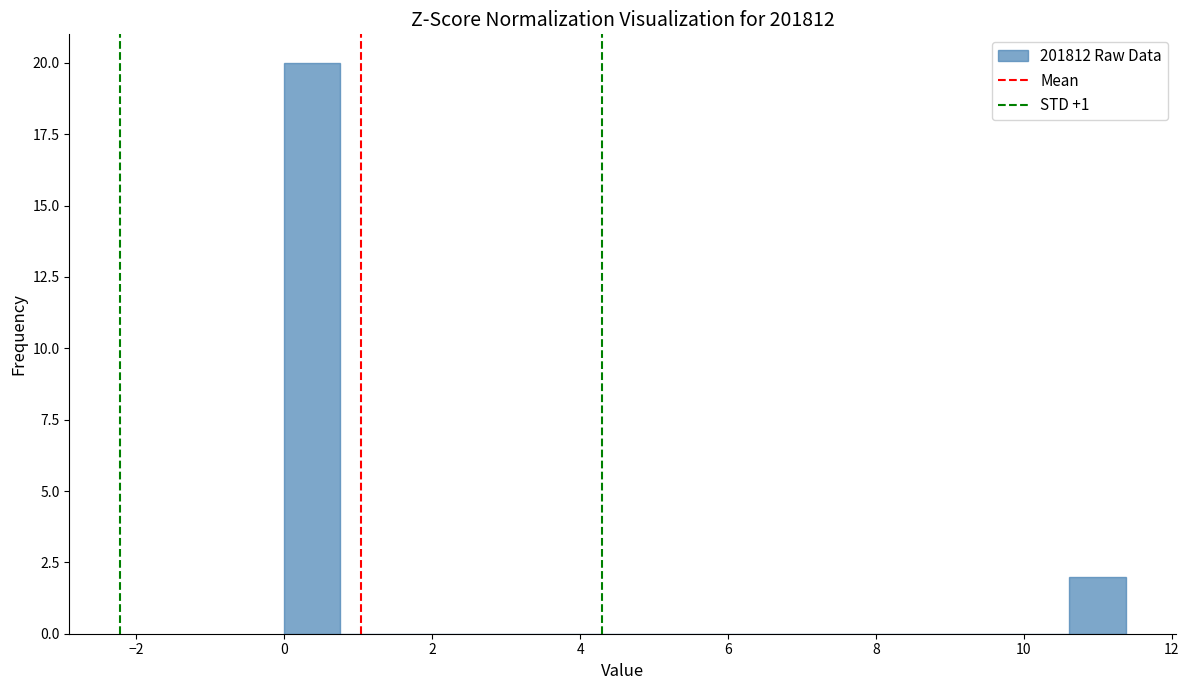

Read against the x-axis, roughly where is the centre of the tallest bar?

0.4